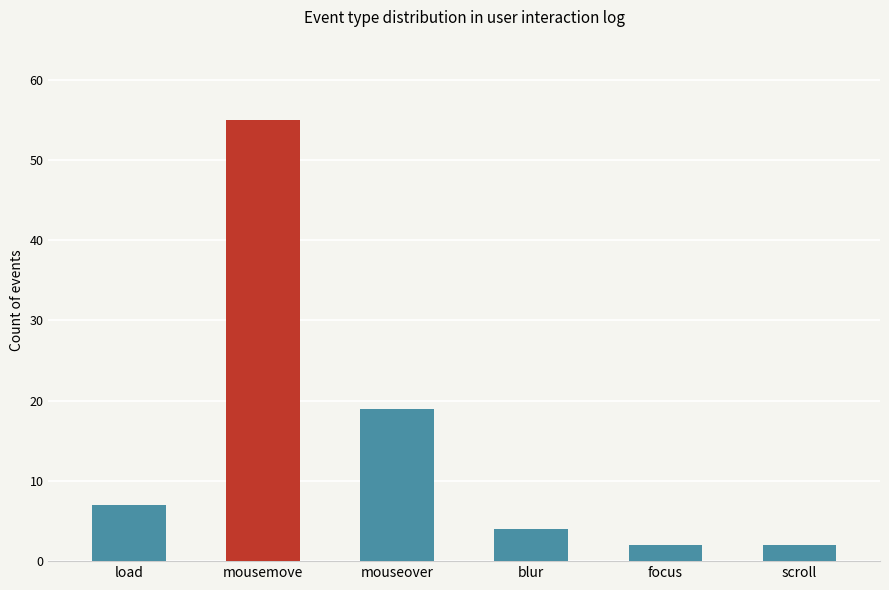

Between blur and focus, which is larger?

blur